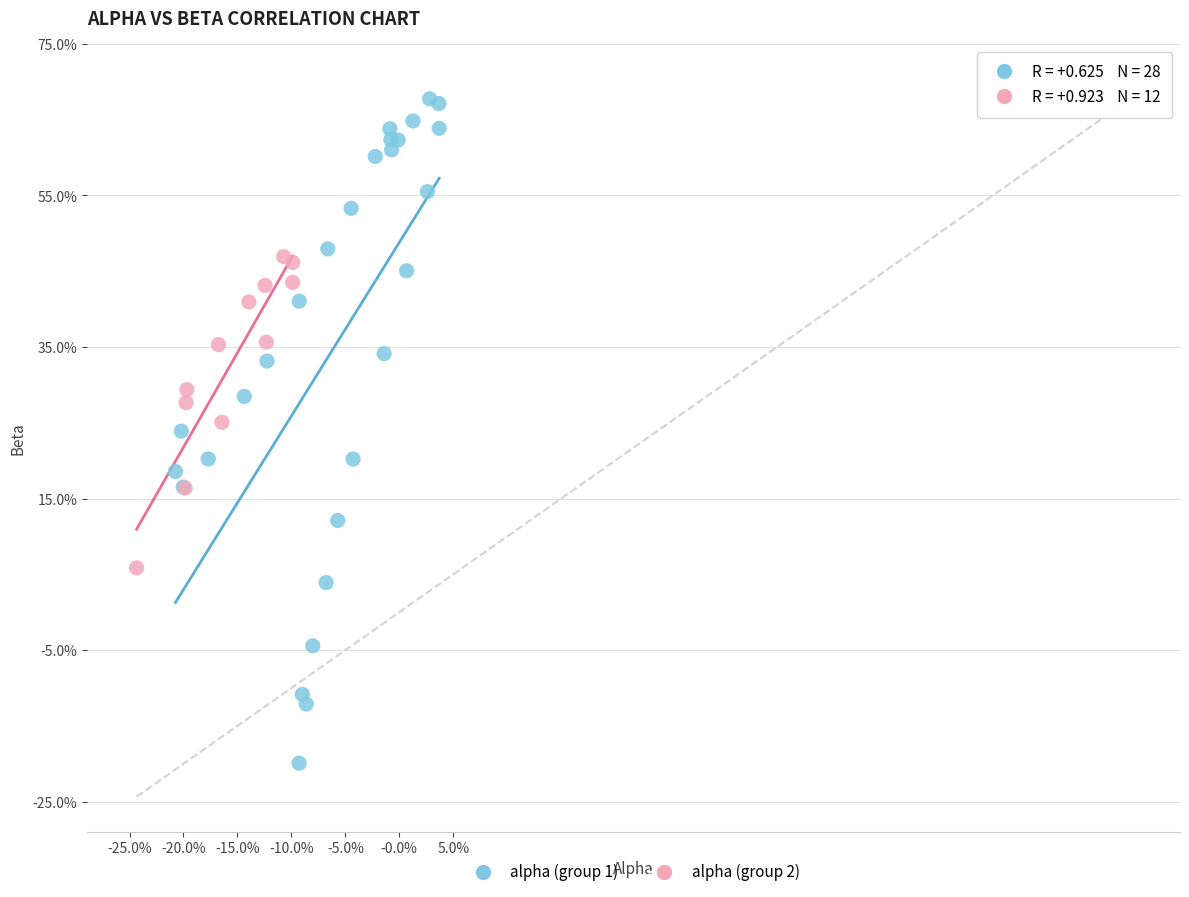

Which series has the largest Y range (max minus min)?

alpha (group 1)